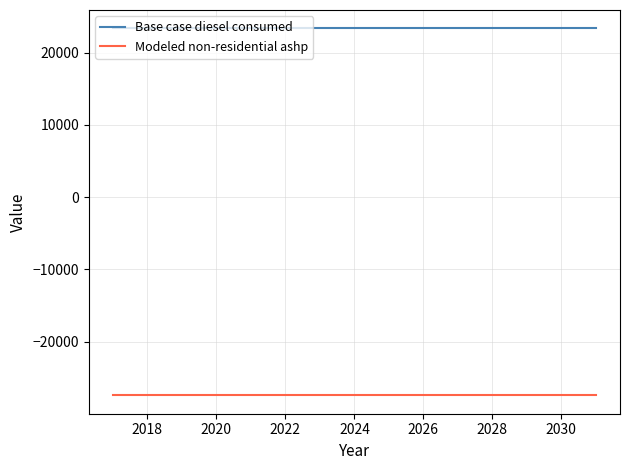

What is the minimum value shown in the chart?

-27407.1